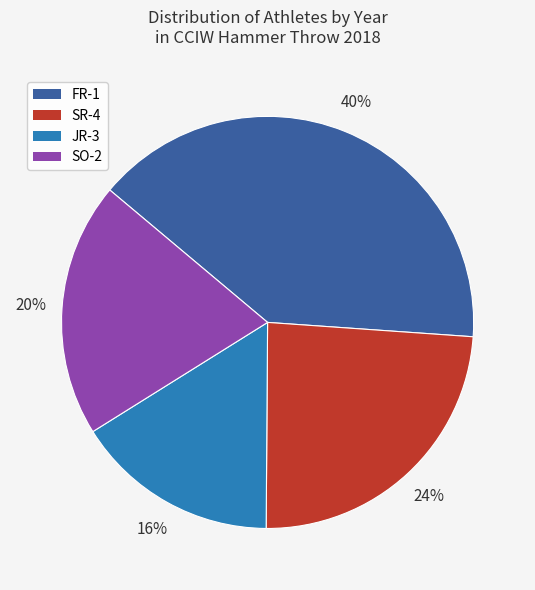

To the nearest percent, what portion does JR-3 represent?

16%